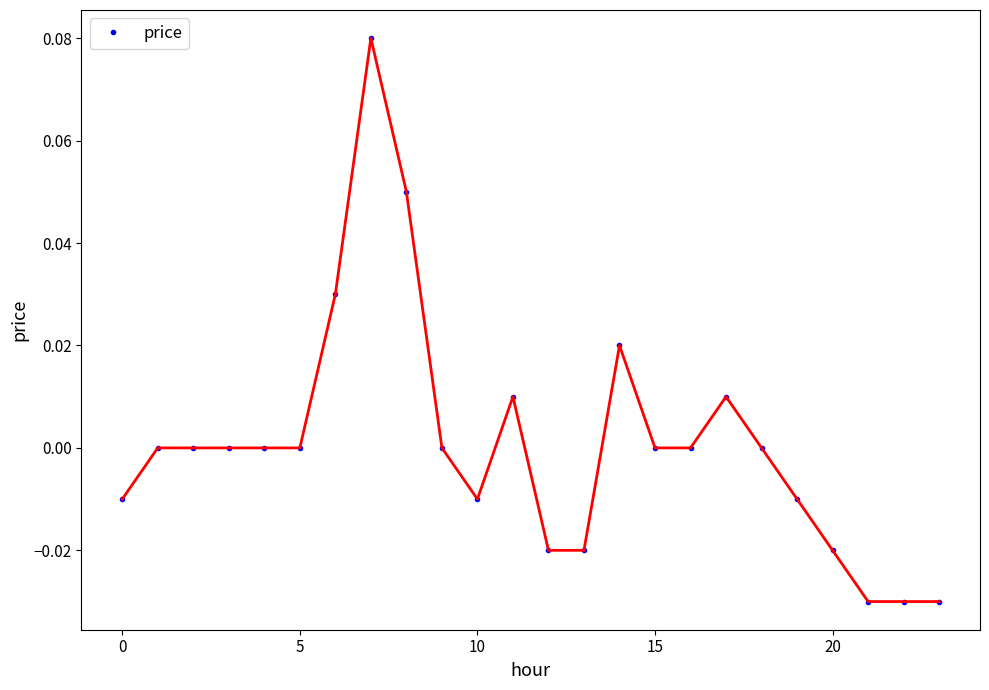

How many categories are shown in the chart?

24